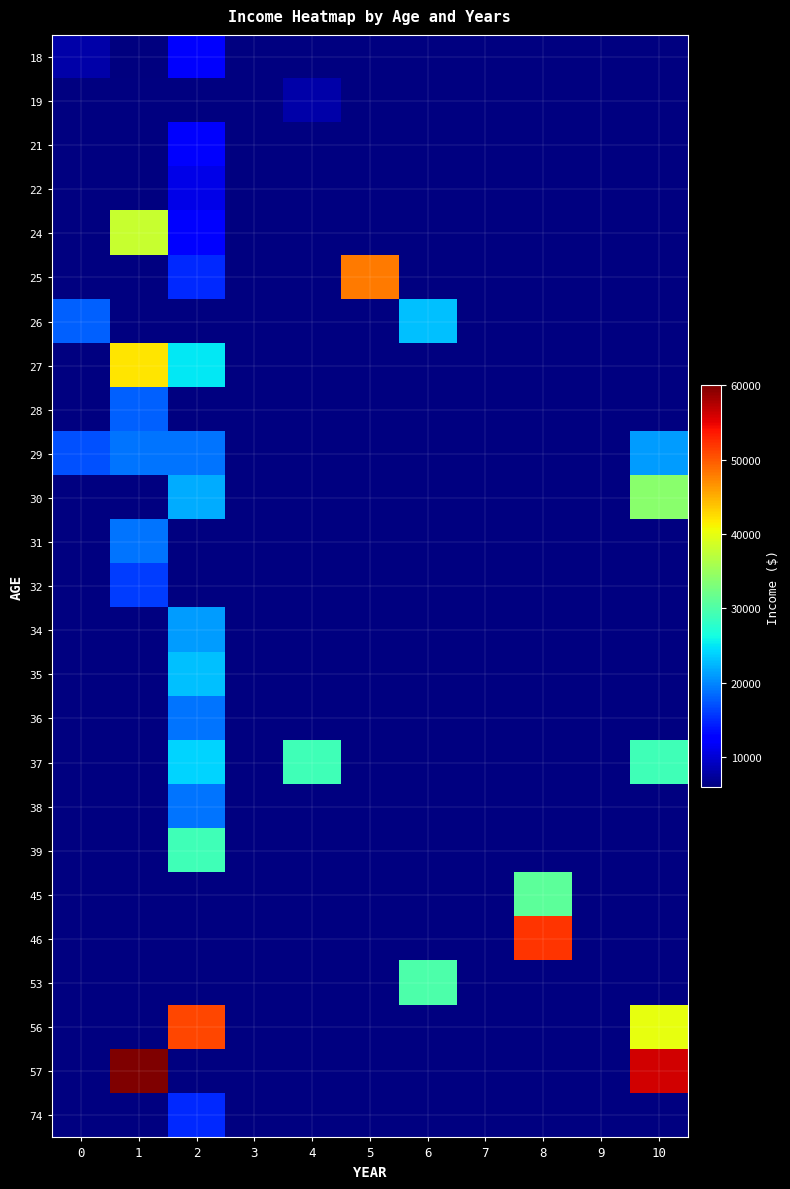

Reading left to right, what are all the values shown in this chart?

18: 0=8000	1=6000	2=12000	3=0	4=0	5=0	6=0	7=0	8=0	9=0	10=0
19: 0=0	1=0	2=0	3=0	4=8000	5=0	6=0	7=0	8=0	9=0	10=0
21: 0=0	1=0	2=12000	3=0	4=0	5=0	6=0	7=0	8=0	9=0	10=0
22: 0=0	1=0	2=11000	3=0	4=0	5=0	6=0	7=0	8=0	9=0	10=0
24: 0=0	1=38000	2=12500	3=0	4=0	5=0	6=0	7=0	8=0	9=0	10=0
25: 0=0	1=0	2=15000	3=0	4=0	5=48000	6=0	7=0	8=0	9=0	10=0
26: 0=18000	1=0	2=0	3=0	4=0	5=0	6=23000	7=0	8=0	9=0	10=0
27: 0=0	1=42000	2=25000	3=0	4=0	5=0	6=0	7=0	8=0	9=0	10=0
28: 0=0	1=18000	2=0	3=0	4=0	5=0	6=0	7=0	8=0	9=0	10=0
29: 0=17000	1=19000	2=19000	3=0	4=0	5=0	6=0	7=0	8=0	9=0	10=21000
30: 0=0	1=0	2=22000	3=0	4=0	5=0	6=0	7=0	8=0	9=0	10=34000
31: 0=0	1=19000	2=0	3=0	4=0	5=0	6=0	7=0	8=0	9=0	10=0
32: 0=0	1=16000	2=0	3=0	4=0	5=0	6=0	7=0	8=0	9=0	10=0
34: 0=0	1=0	2=21000	3=0	4=0	5=0	6=0	7=0	8=0	9=0	10=0
35: 0=0	1=0	2=23000	3=0	4=0	5=0	6=0	7=0	8=0	9=0	10=0
36: 0=0	1=0	2=19000	3=0	4=0	5=0	6=0	7=0	8=0	9=0	10=0
37: 0=0	1=0	2=24000	3=0	4=29000	5=0	6=0	7=0	8=0	9=0	10=29000
38: 0=0	1=0	2=19000	3=0	4=0	5=0	6=0	7=0	8=0	9=0	10=0
39: 0=0	1=0	2=29000	3=0	4=0	5=0	6=0	7=0	8=0	9=0	10=0
45: 0=0	1=0	2=0	3=0	4=0	5=0	6=0	7=0	8=31000	9=0	10=0
46: 0=0	1=0	2=0	3=0	4=0	5=0	6=0	7=0	8=52000	9=0	10=0
53: 0=0	1=0	2=0	3=0	4=0	5=0	6=30000	7=0	8=0	9=0	10=0
56: 0=0	1=0	2=51000	3=0	4=0	5=0	6=0	7=0	8=0	9=0	10=40000
57: 0=0	1=60000	2=0	3=0	4=0	5=0	6=0	7=0	8=0	9=0	10=56000
74: 0=0	1=0	2=15000	3=0	4=0	5=0	6=0	7=0	8=0	9=0	10=0